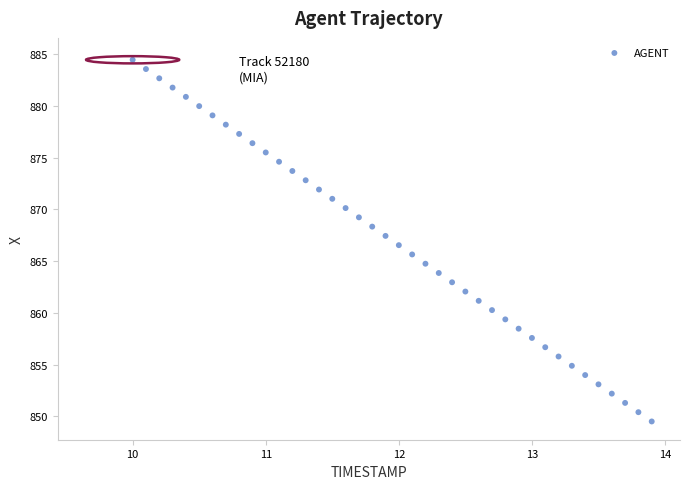

What is the range of X values (max minus min)?

3.9